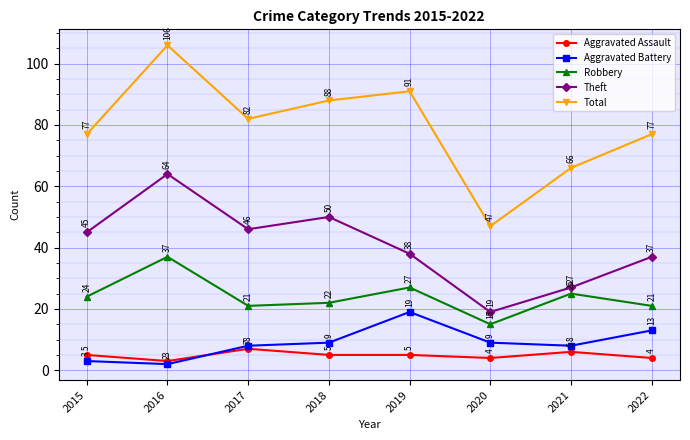

True or false: Robbery has a value of 25 at 2021.

True